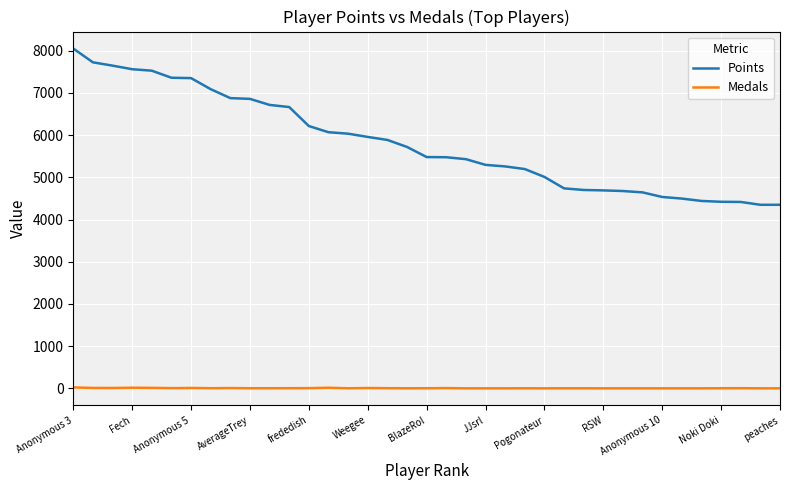

What are all the series names shown in the legend?

Points, Medals